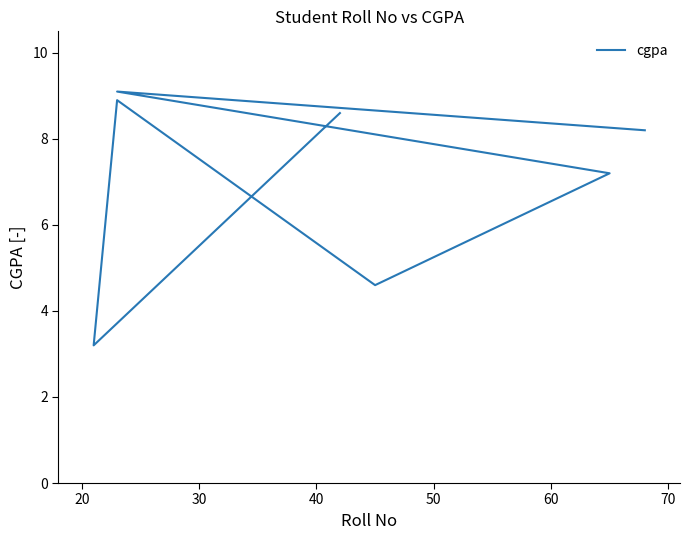

What is the sum of all values?

49.8